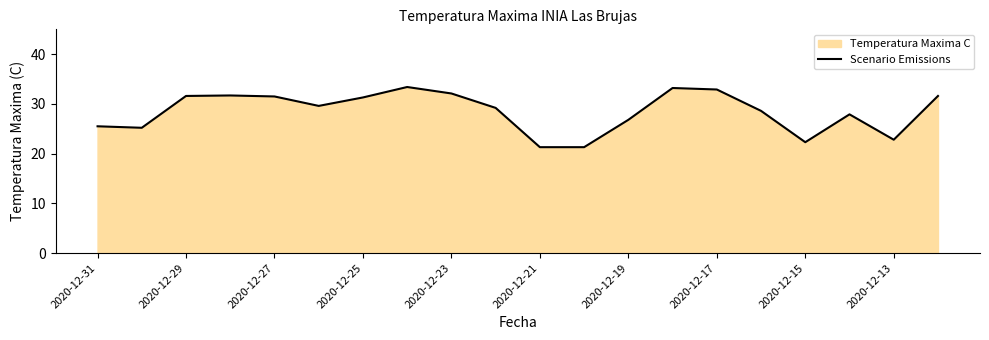

How many values are below 29?

9